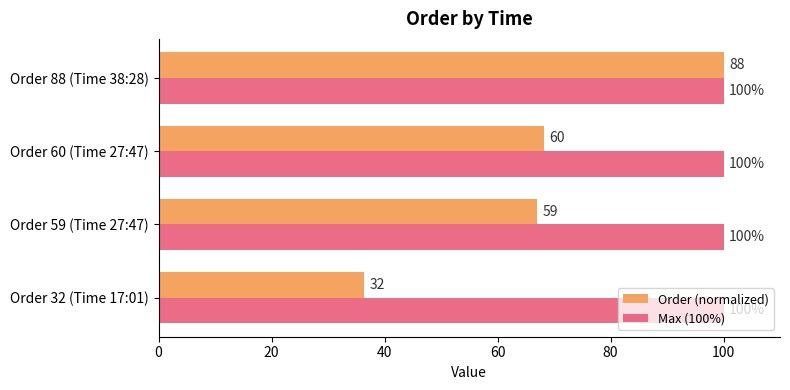

At which category is the sum across all series the highest?

Order 88 (Time 38:28)